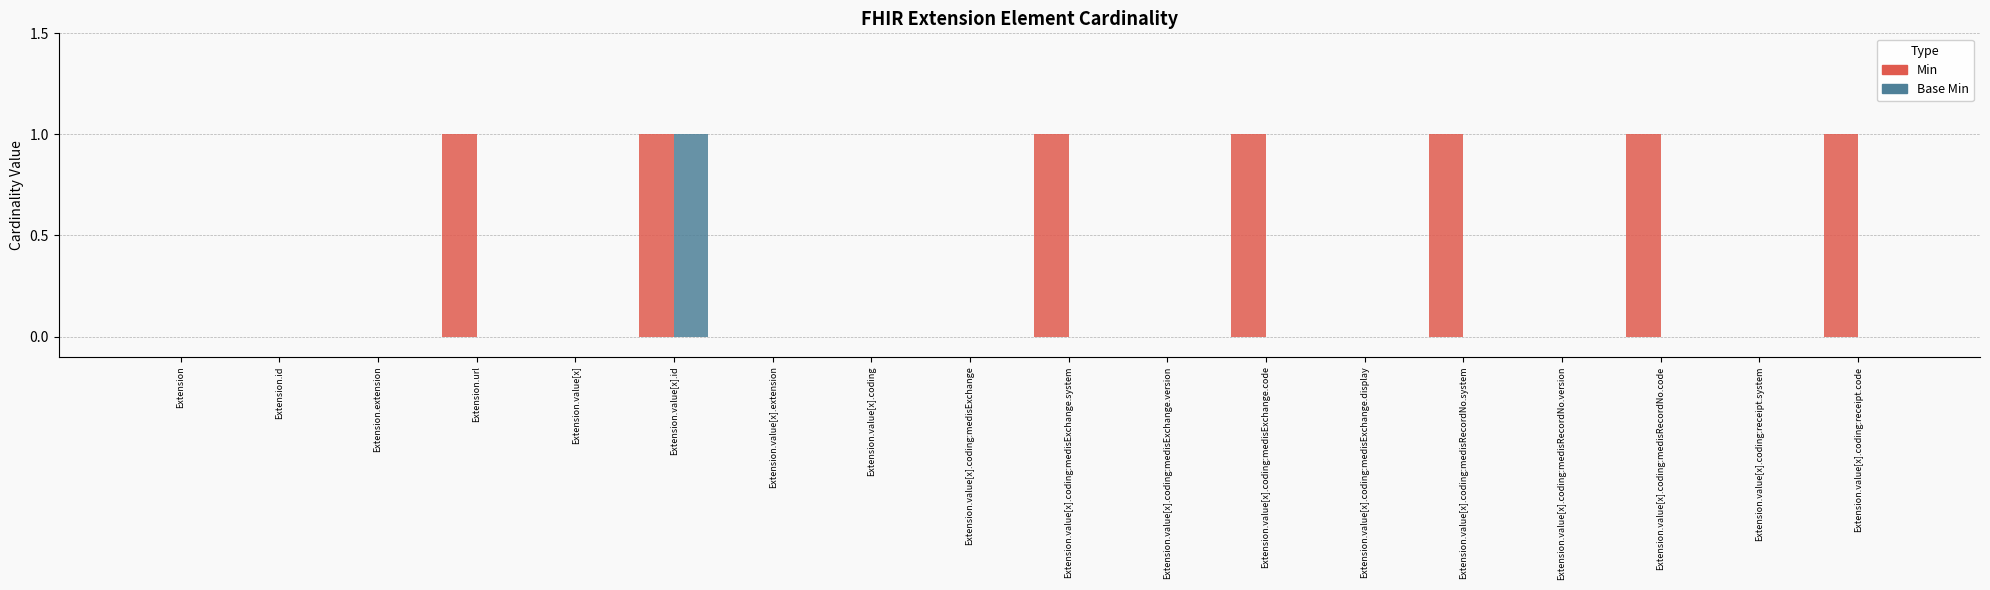

The Base Min series shows 0 at Extension.value[x].coding:medisExchange.code. True or false?

True